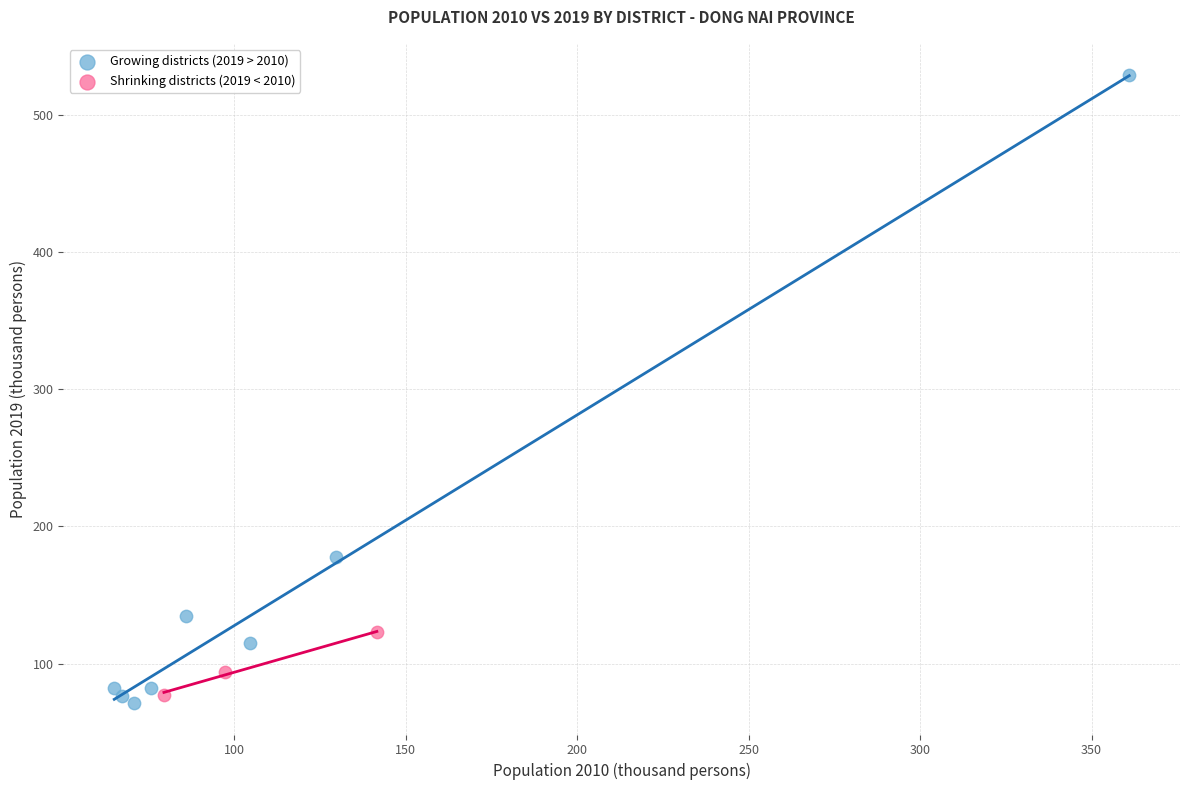

Which series reaches the maximum Y coordinate?

Growing districts (2019 > 2010)